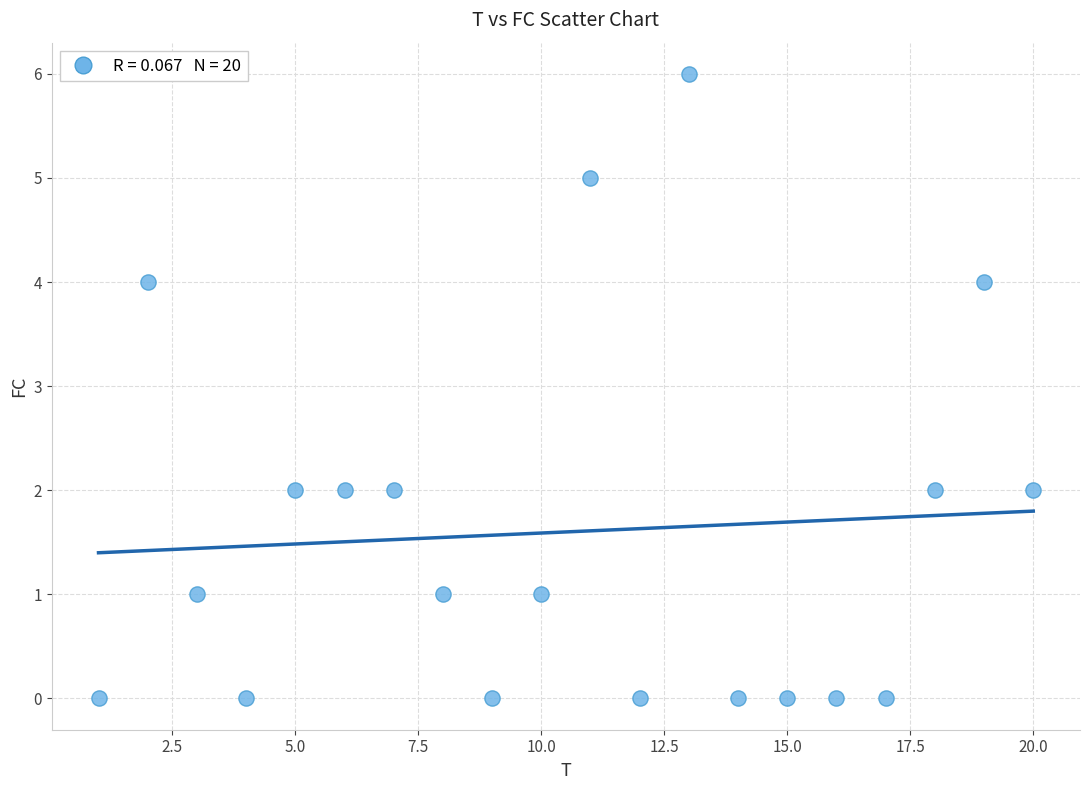

What is the range of X values (max minus min)?

19